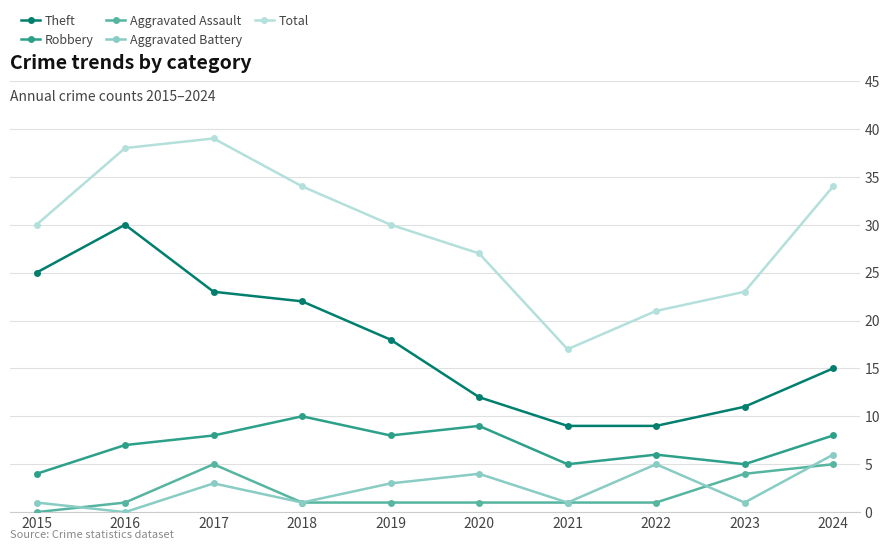

True or false: Aggravated Assault and Theft cross at least once.

False